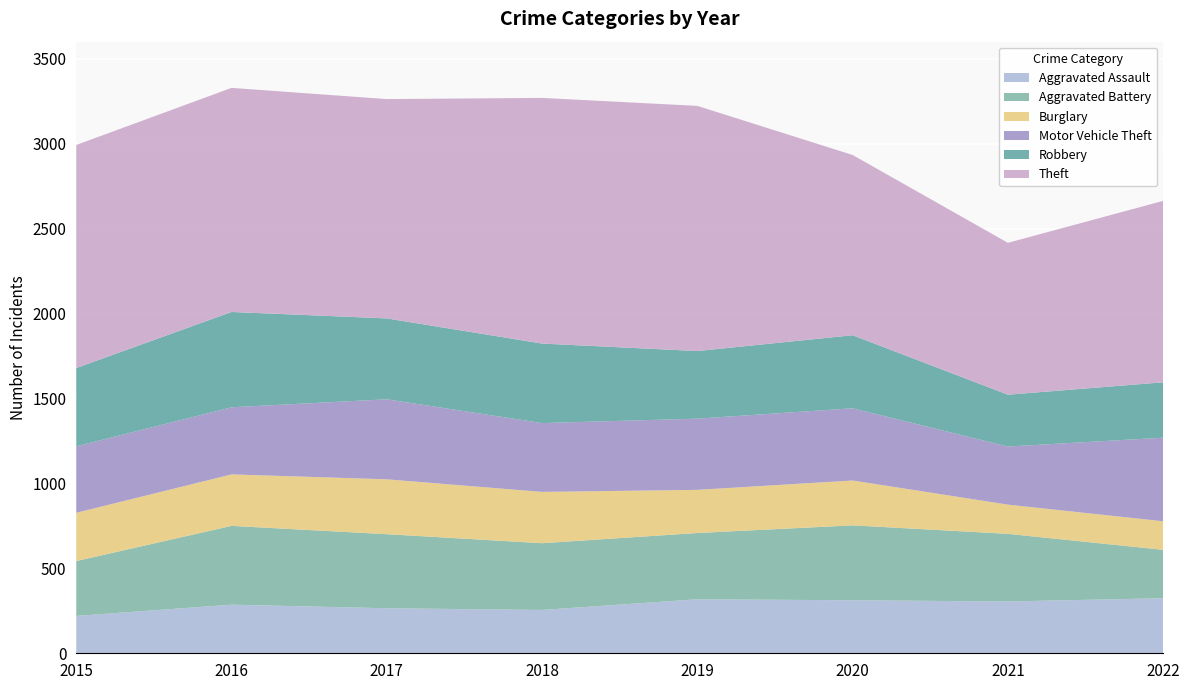

Reading left to right, list all the values displayed in this chart.

Aggravated Assault: 220	286	265	255	318	312	305	324
Aggravated Battery: 323	464	436	393	390	441	398	285
Burglary: 284	303	323	302	254	264	172	168
Motor Vehicle Theft: 391	395	471	405	419	425	342	492
Robbery: 461	561	476	468	398	430	305	326
Theft: 1313	1319	1291	1446	1443	1061	894	1068